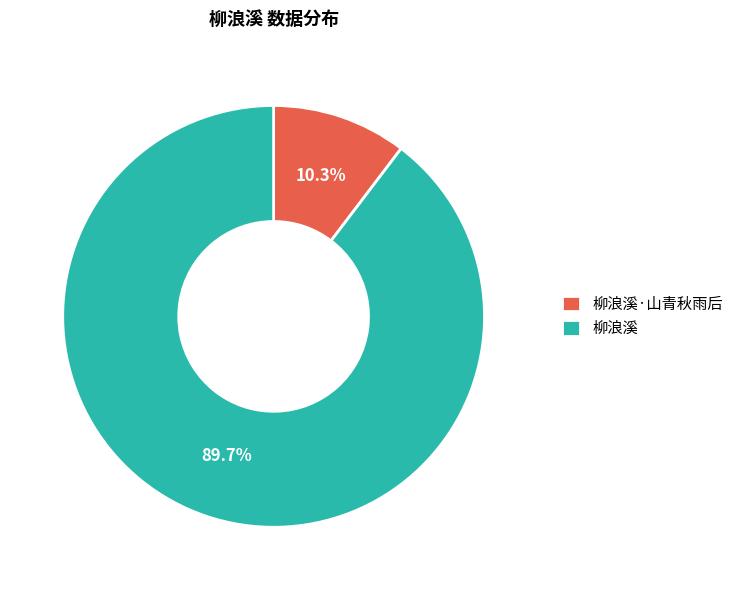

Combined, do 柳浪溪 and 柳浪溪·山青秋雨后 account for over 50%?

Yes